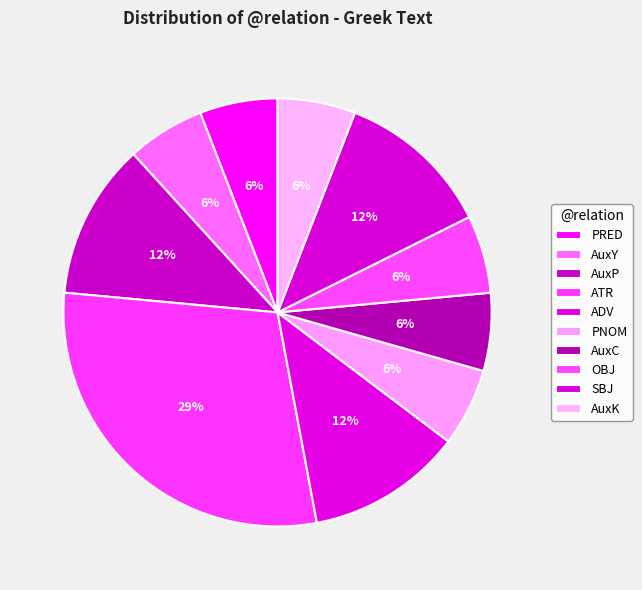

To the nearest percent, what is the combined percentage of AuxY and ADV?

18%